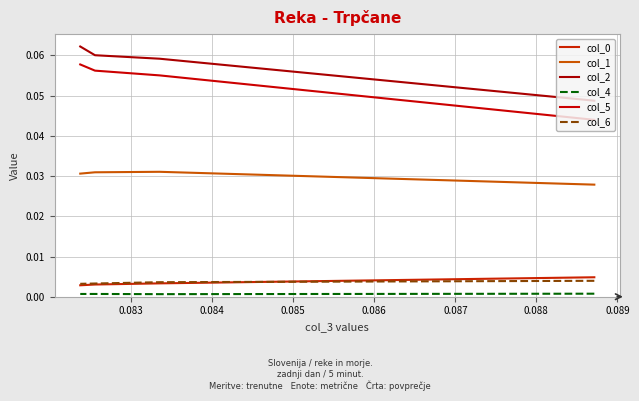

At how many categories does at least one series exceed 0?

4